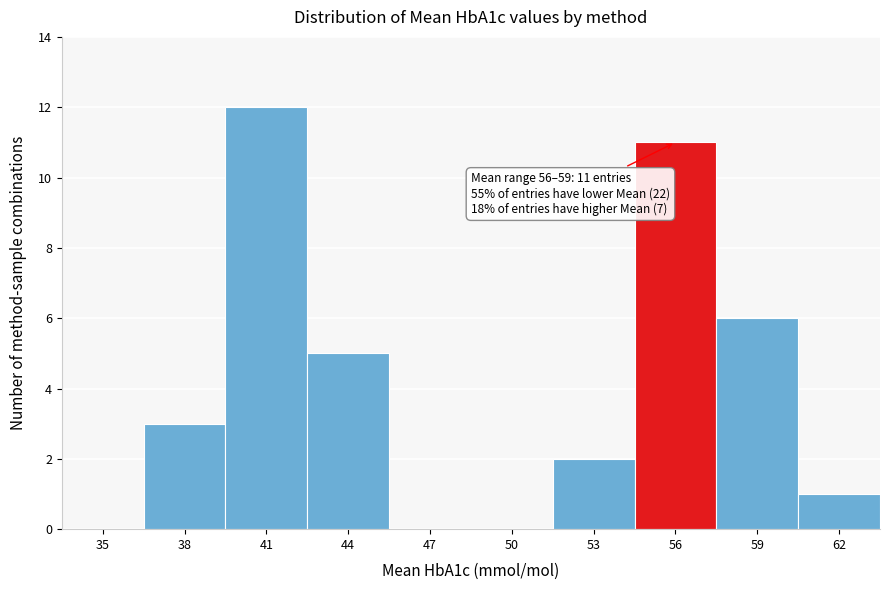

Reading left to right, extract all data points from this chart.

35=0	38=3	41=12	44=5	47=0	50=0	53=2	56=11	59=6	62=1